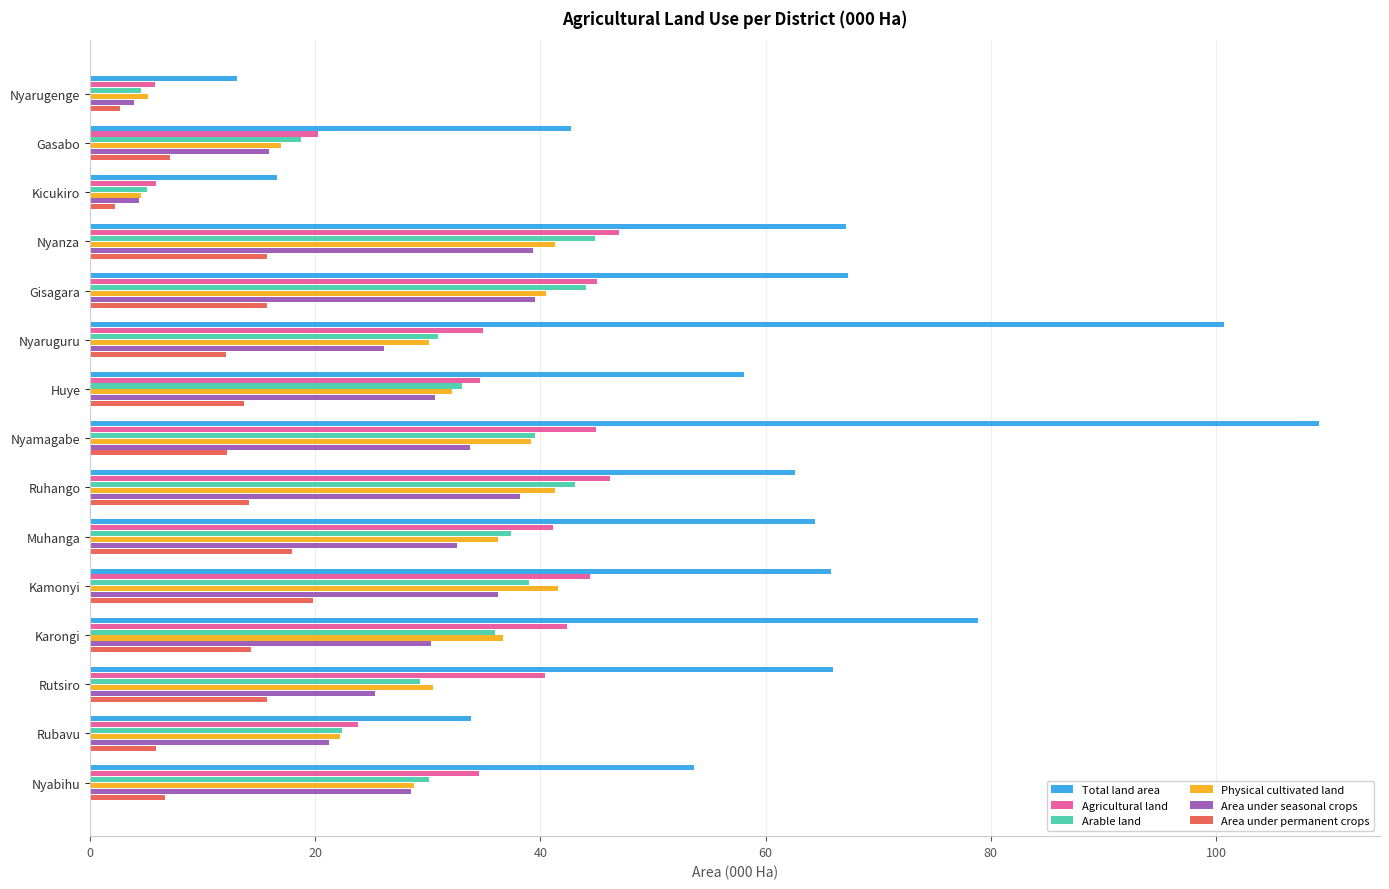

At which category is the sum across all series the highest?

Nyamagabe